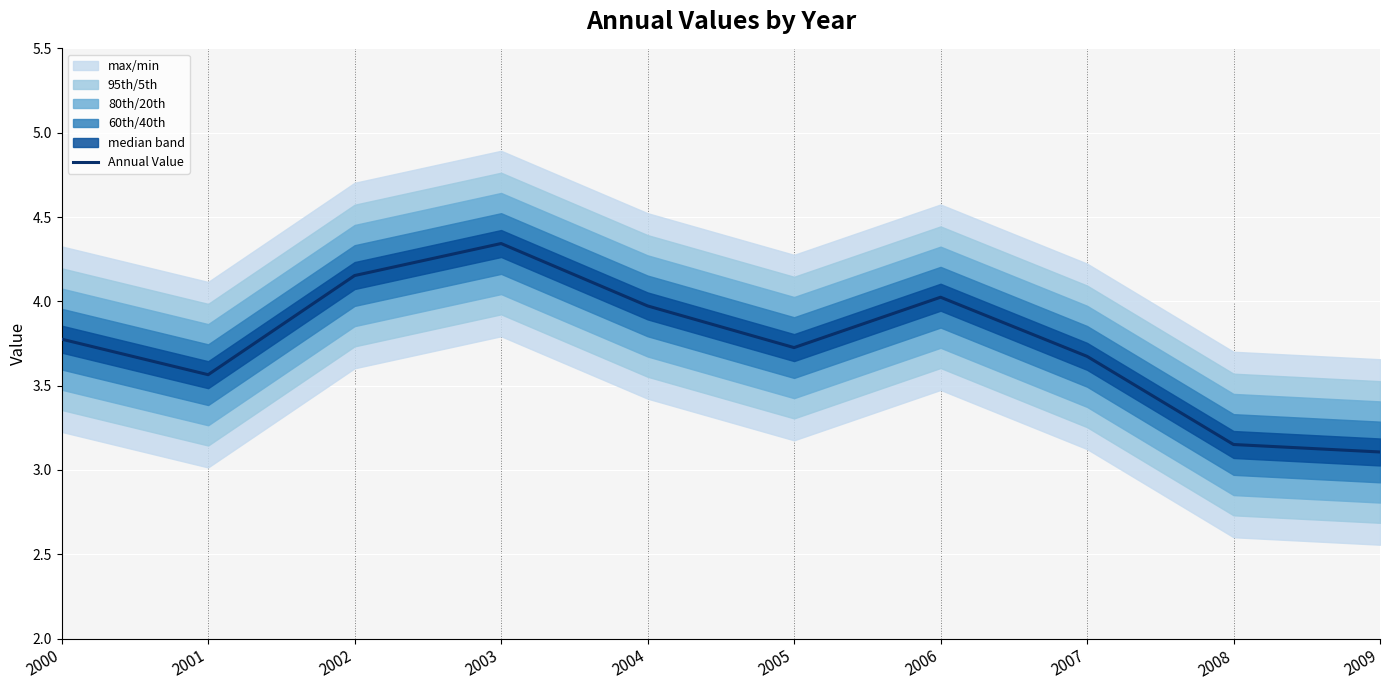

Is it true that the value at 2000 is 3.8?

True